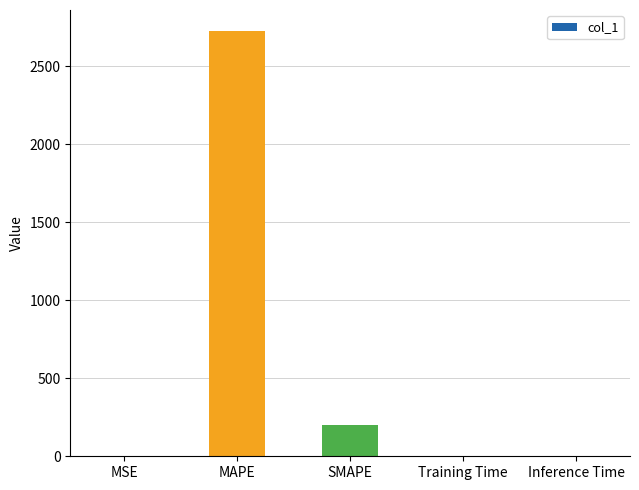

Where is the data nearest to the value 1361?

SMAPE